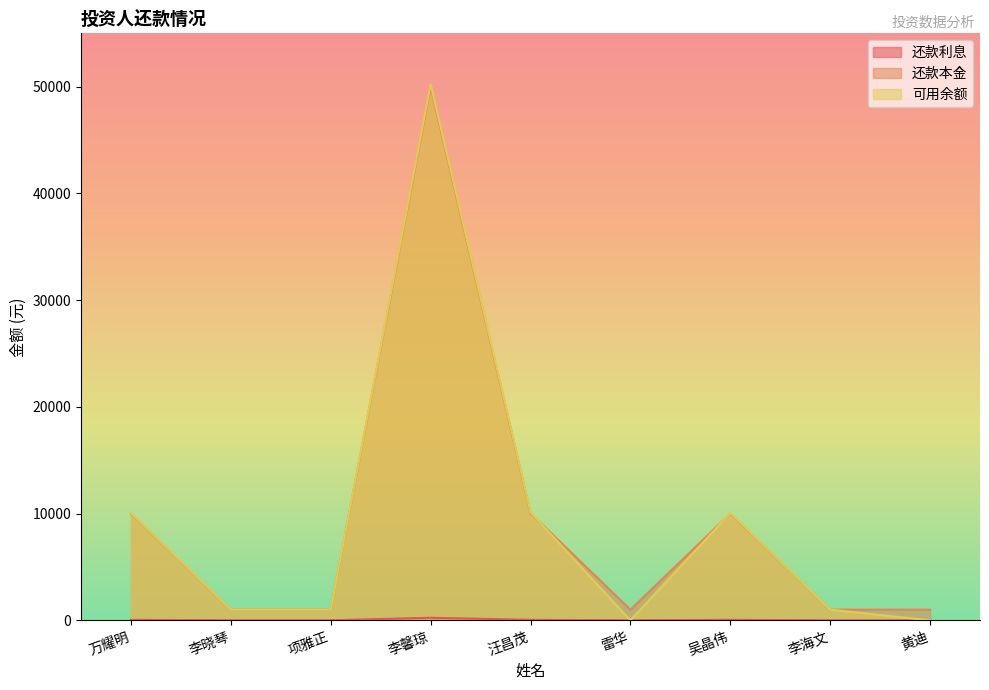

Rank the categories by 还款本金 value from lowest to highest.

李晓琴, 项雅正, 雷华, 李海文, 黄迪, 万耀明, 吴晶伟, 汪昌茂, 李馨琼